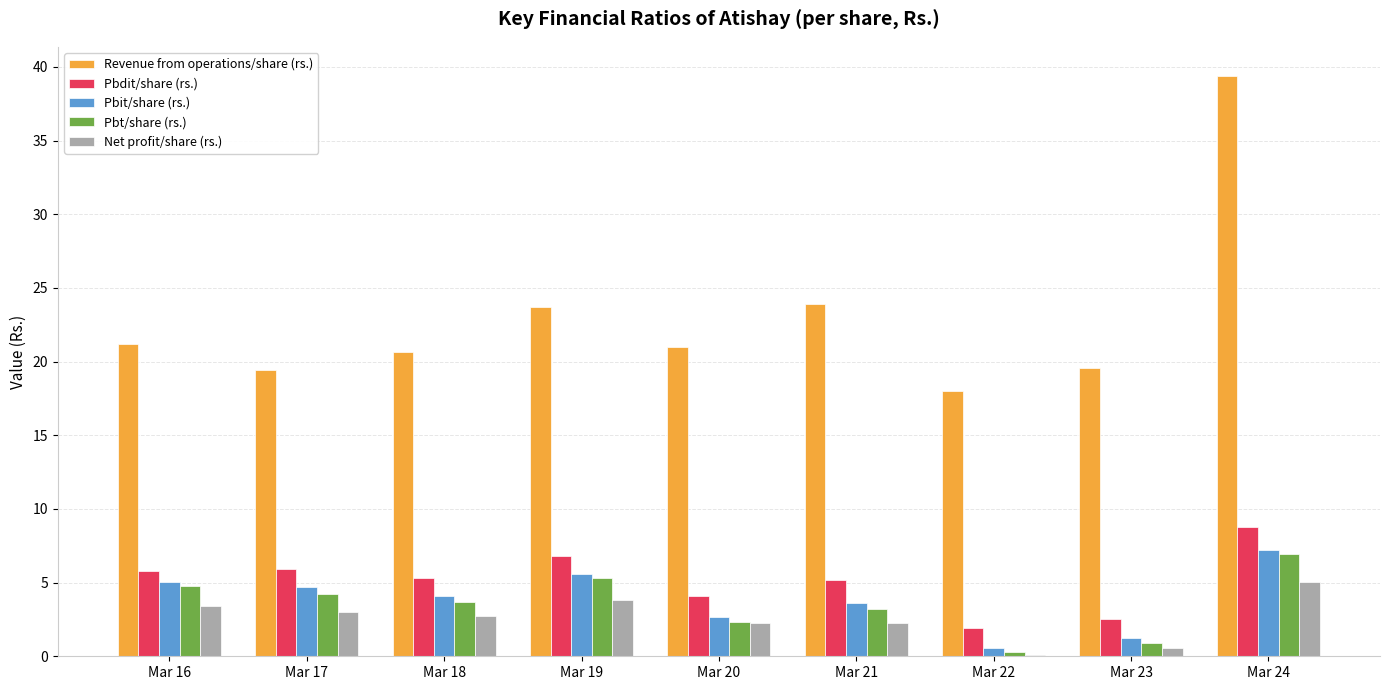

Which series has the largest range (max minus min)?

Revenue from operations/share (rs.)